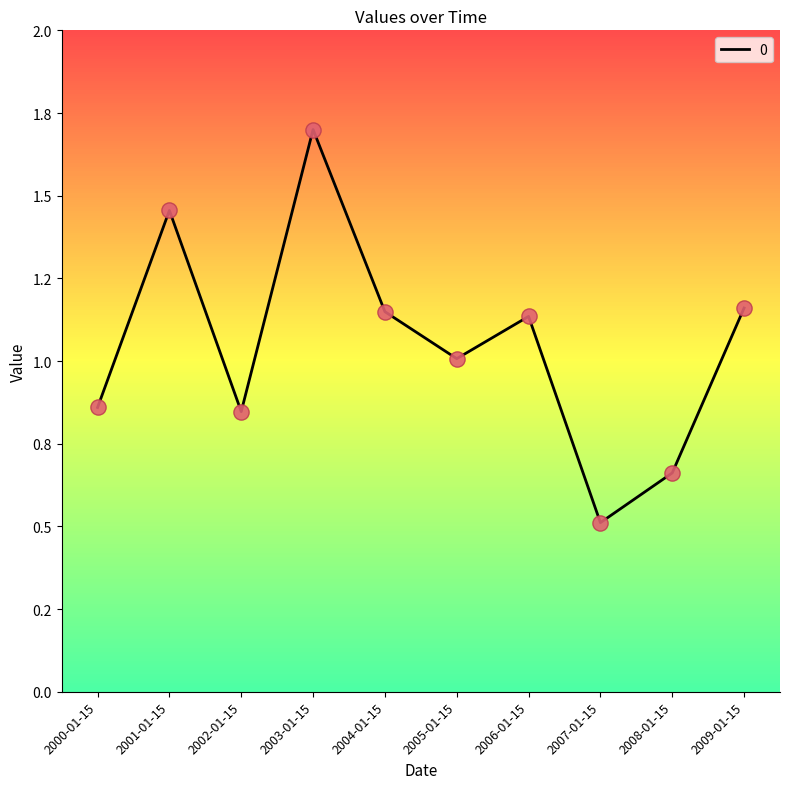

What is the change in value from 2003-01-15 to 2009-01-15?

-0.5